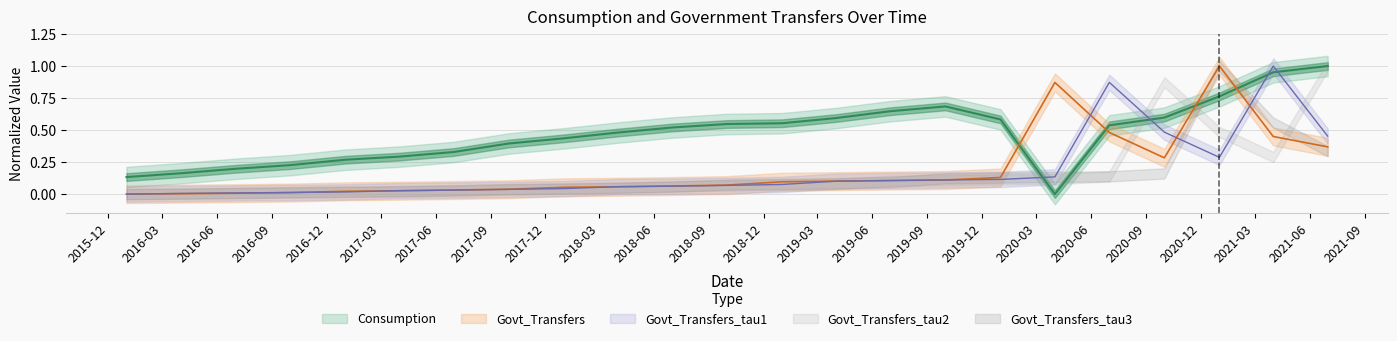

Which series has the widest spread of values?

Govt_Transfers_tau1